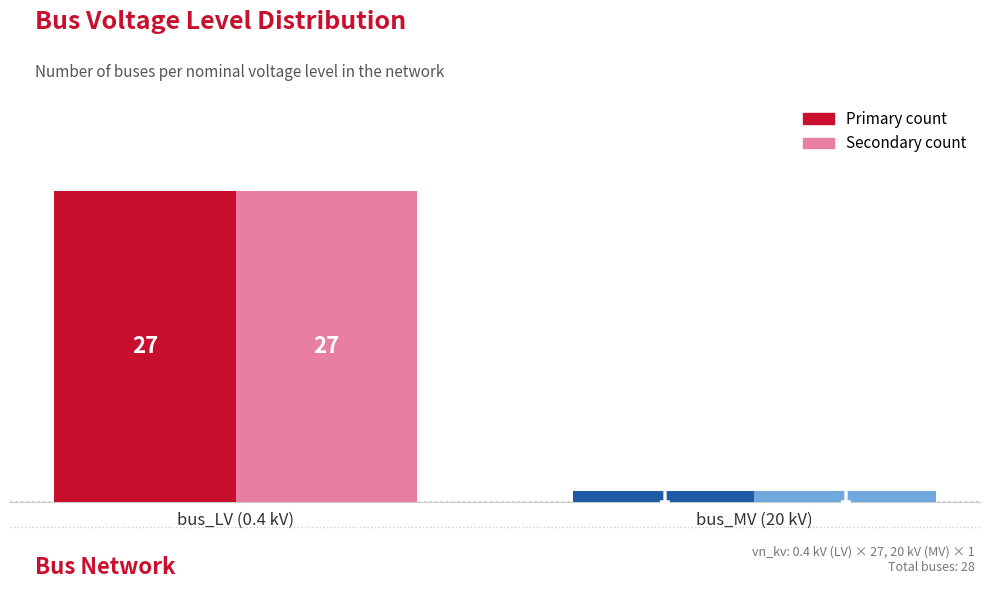

Which label corresponds to the largest value in the chart?

bus_LV (0.4 kV)